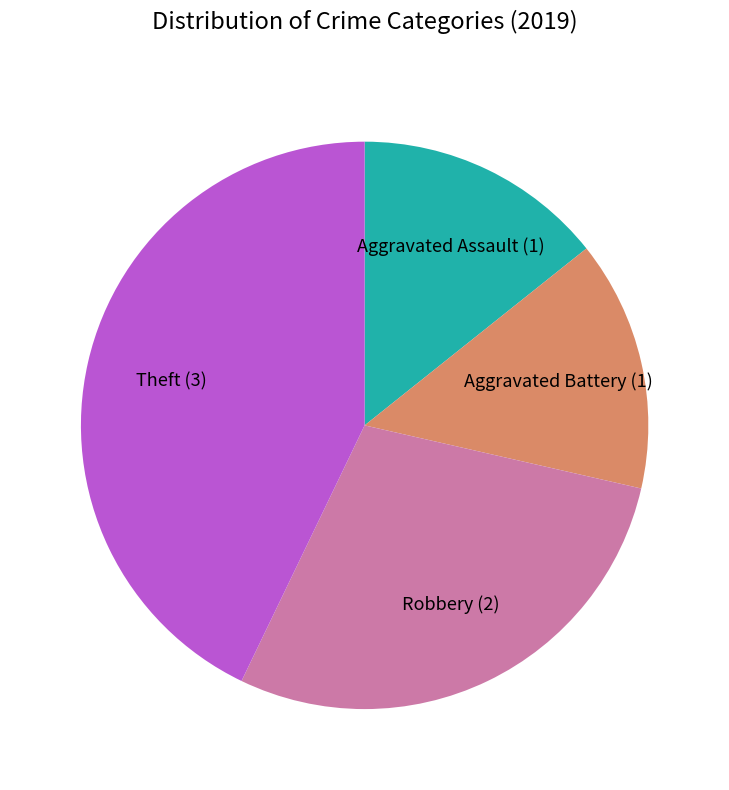

Is the sum of Aggravated Battery and Robbery greater than half?

No